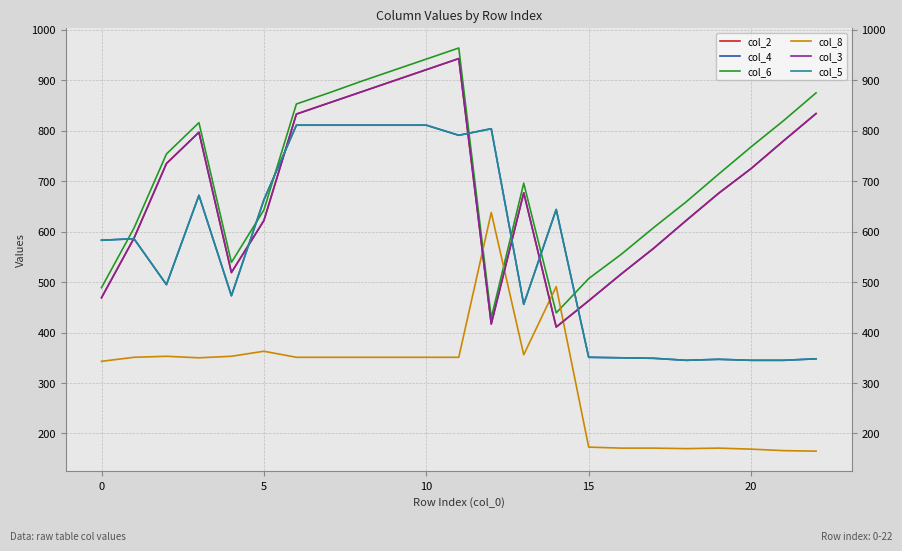

At how many categories does at least one series exceed 702?

13